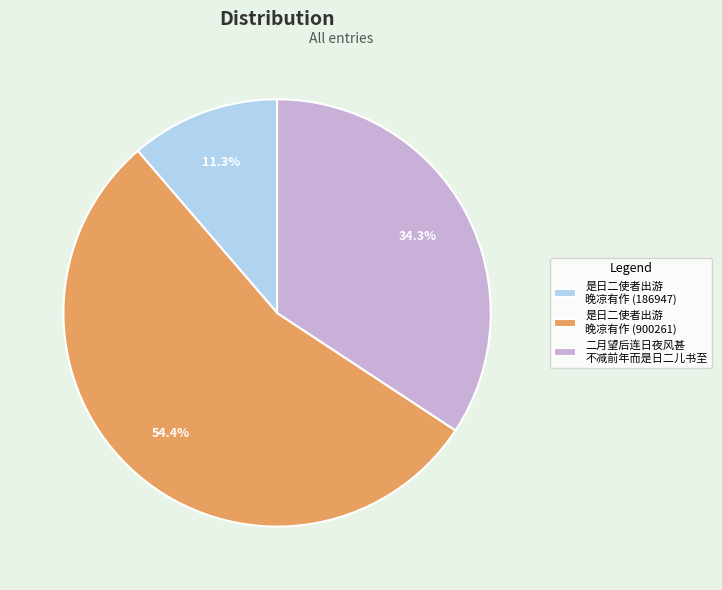

Is there a majority slice in this chart?

Yes